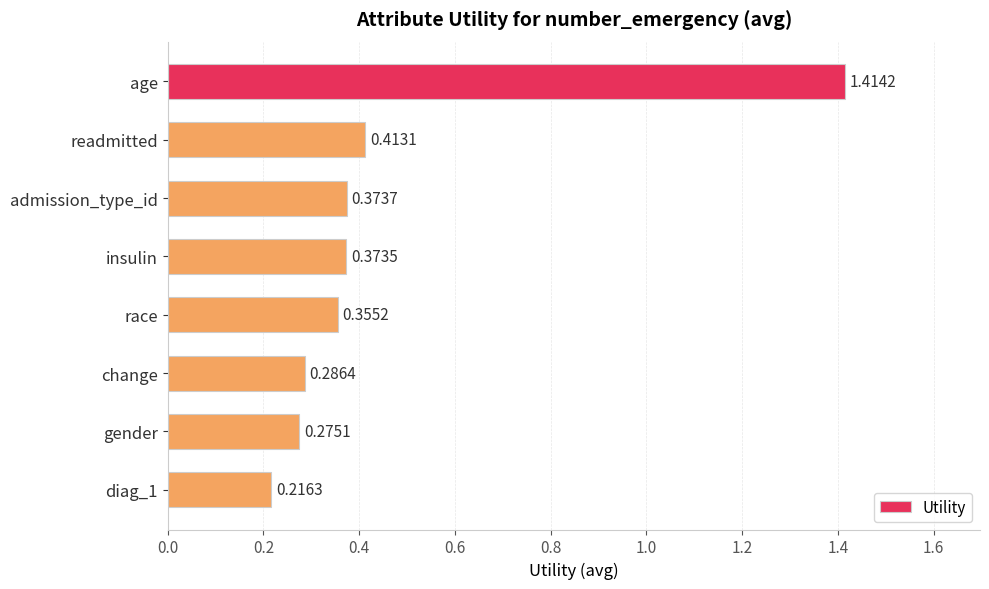

What is the sum of all values?

3.7